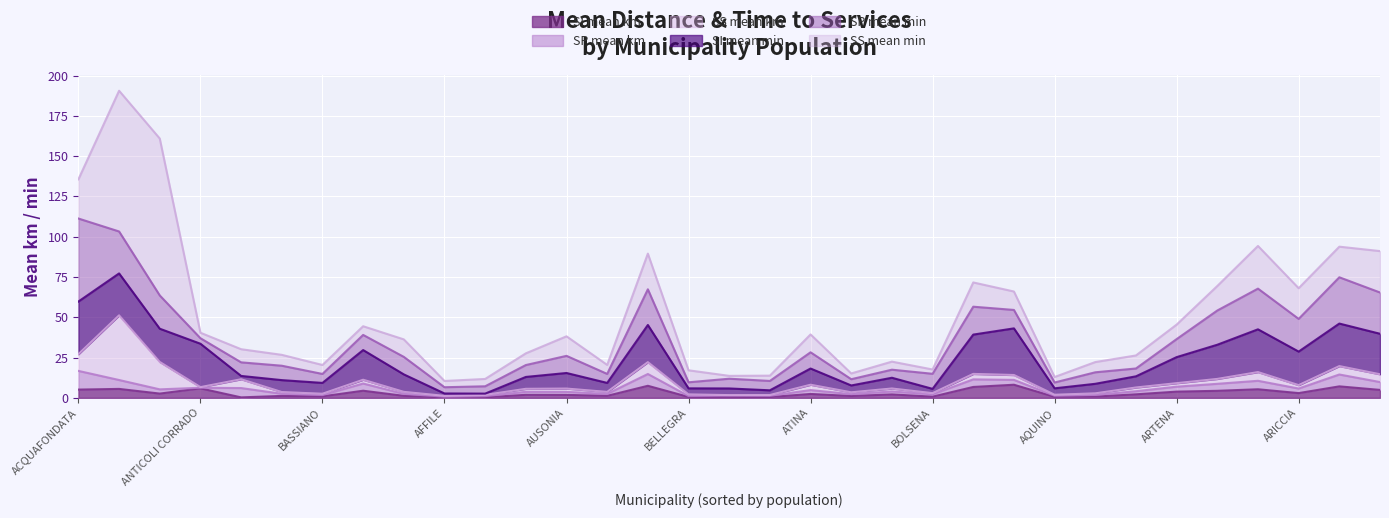

What is the highest value of the SI mean km series?

8.1